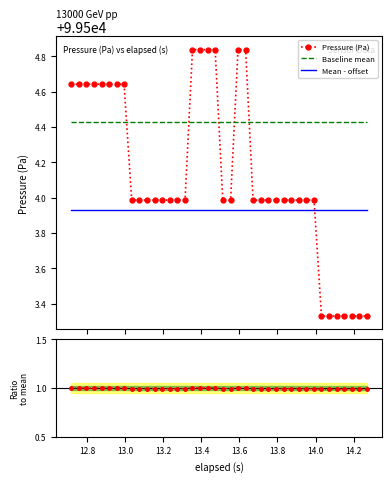

After their last crossing, which series has the higher values: Baseline mean or Pressure (Pa)?

Baseline mean